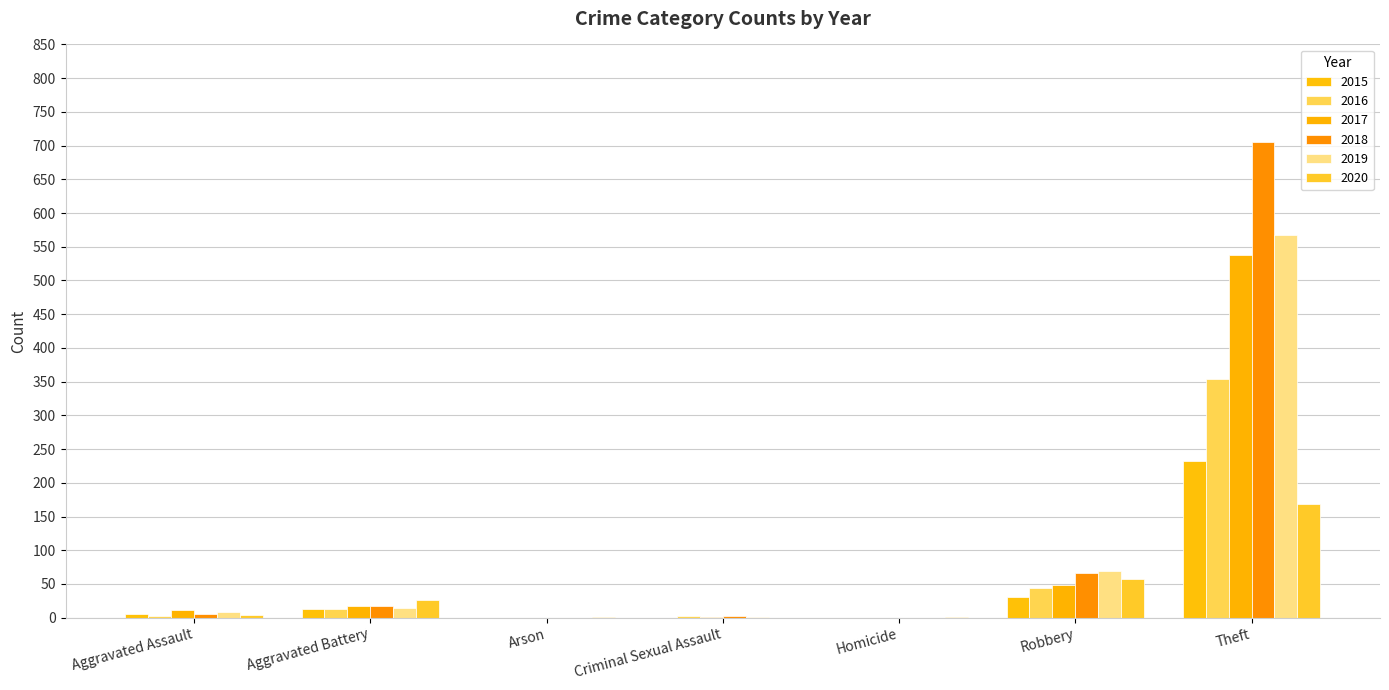

What is the average value of the 2018 series?

114